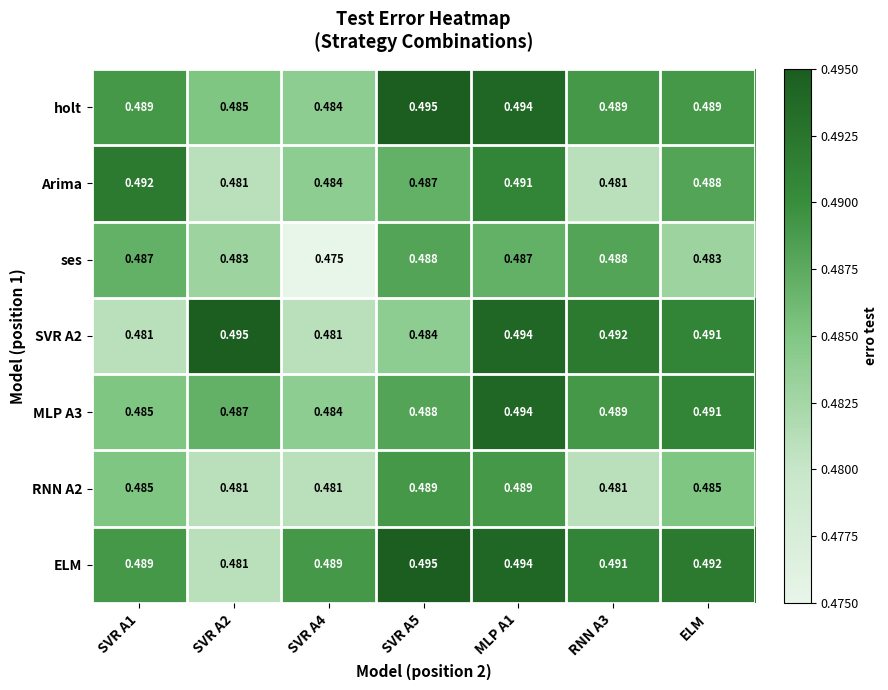

How many distinct data groups are displayed?

7